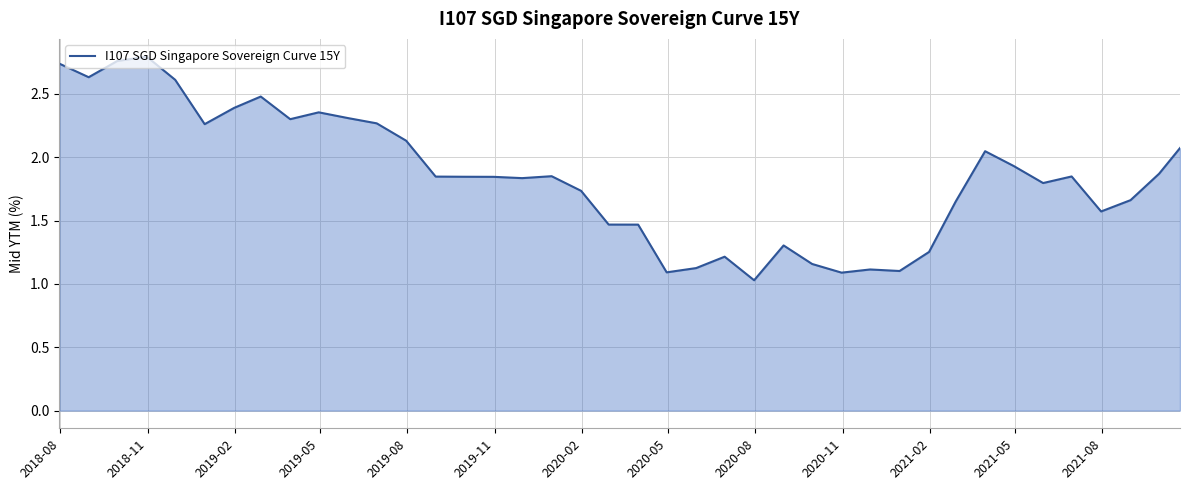

What is the minimum value shown in the chart?

1.0